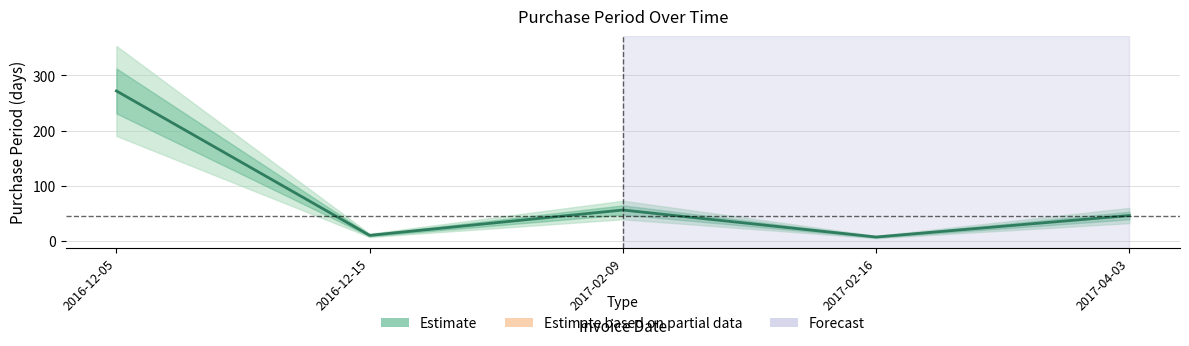

Which label corresponds to the smallest value in the chart?

2017-02-16